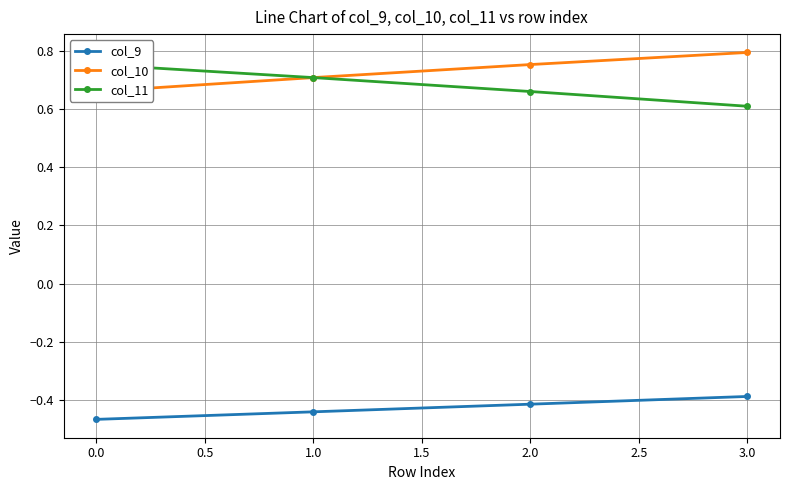

The col_9 series shows -0.4 at 3.0. True or false?

True